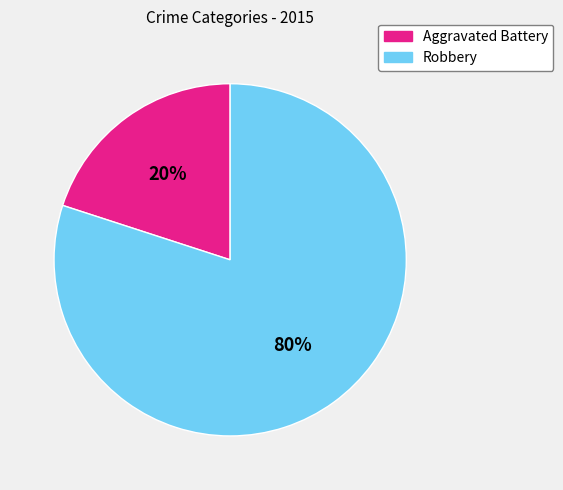

Which has a higher value, Robbery or Aggravated Battery?

Robbery